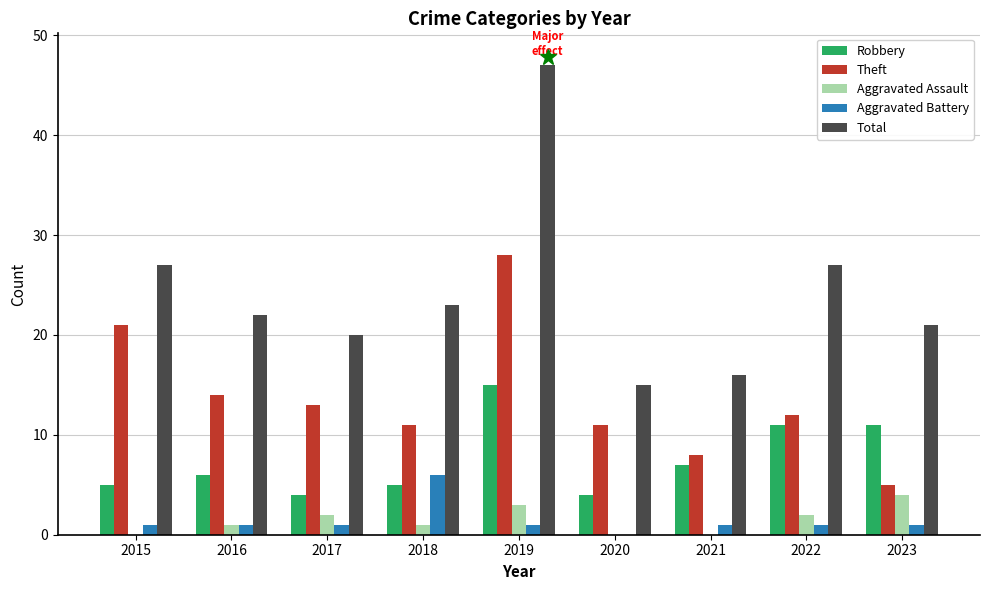

Which series has the largest total across all categories?

Total